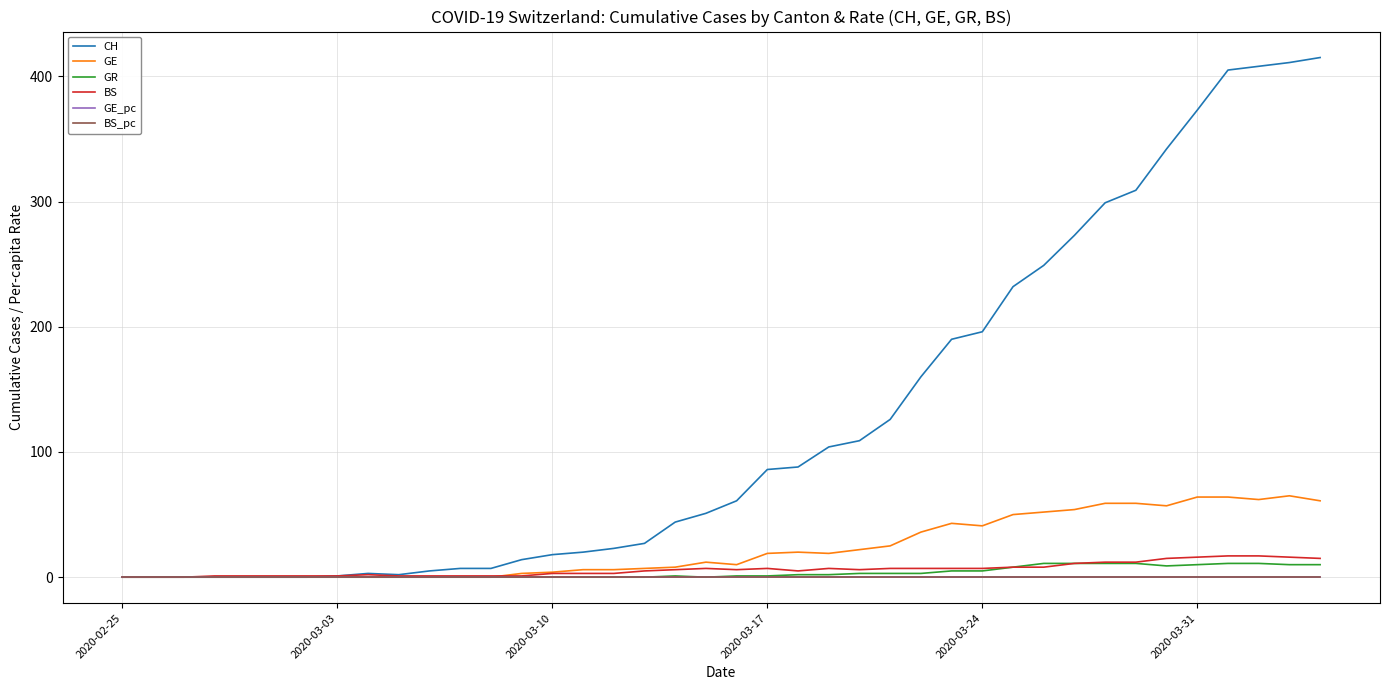

What is the highest value of the GR series?

11.0